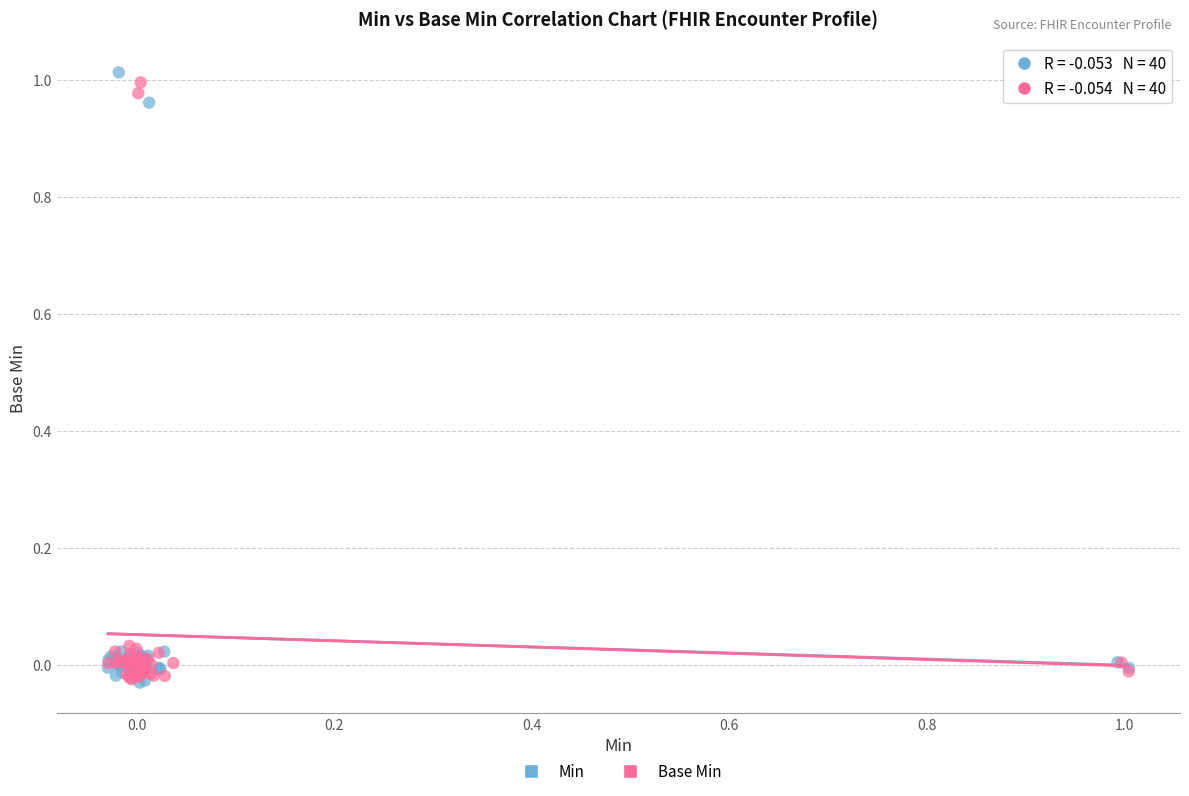

Which series reaches the maximum Y coordinate?

Min